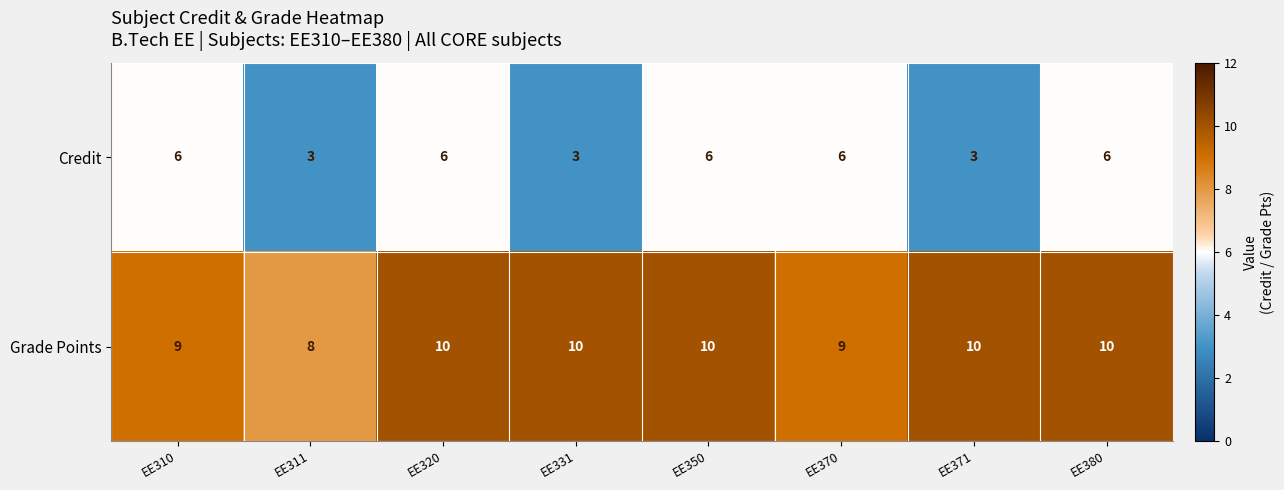

What is the total value across all series at EE380?

16